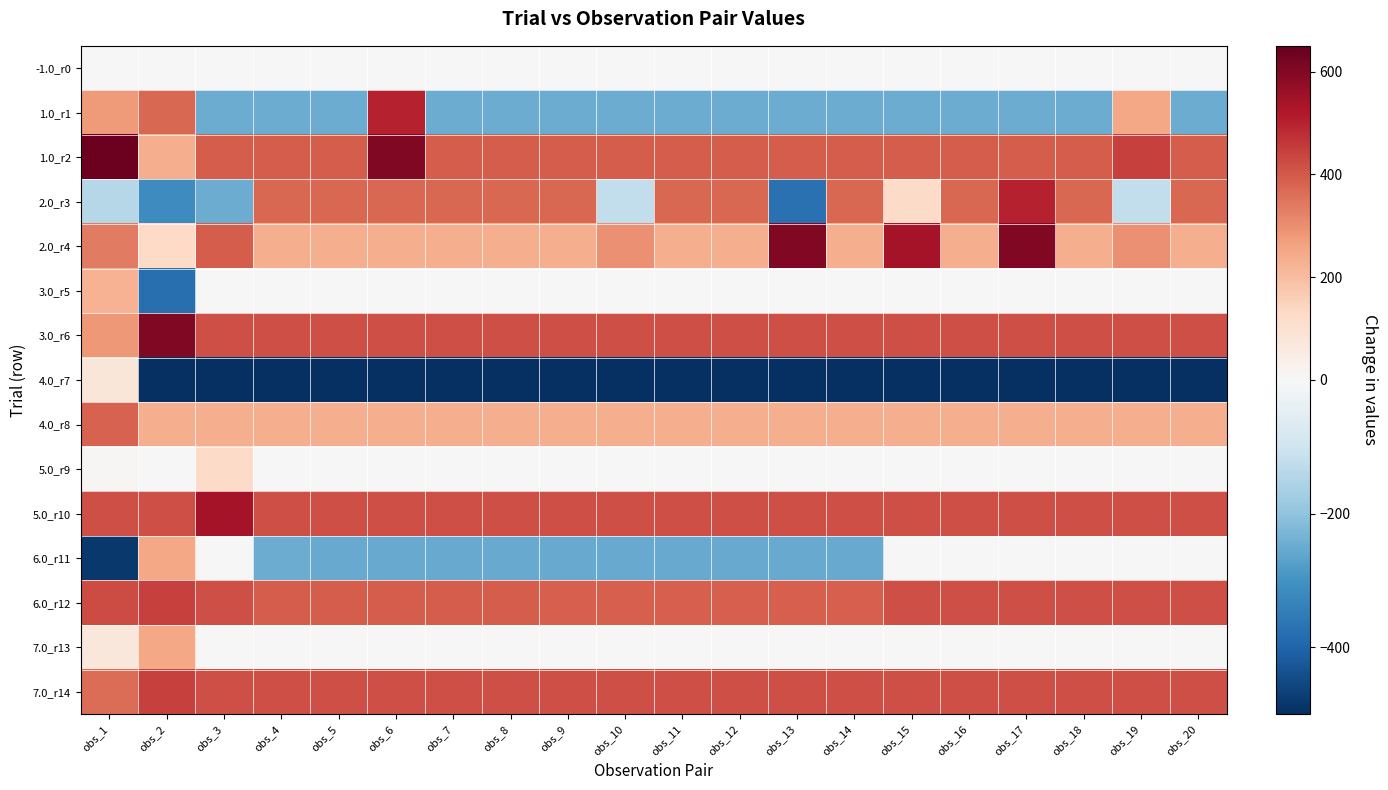

What is the total value across all series at obs_12?

1883.9